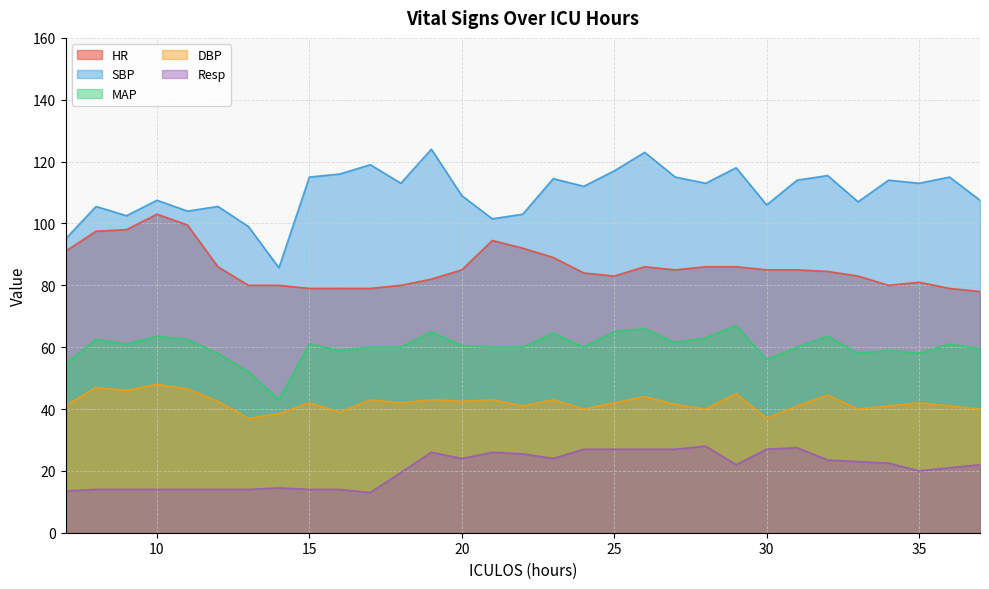

What is the value of the DBP point at the 6th from the left?

42.5